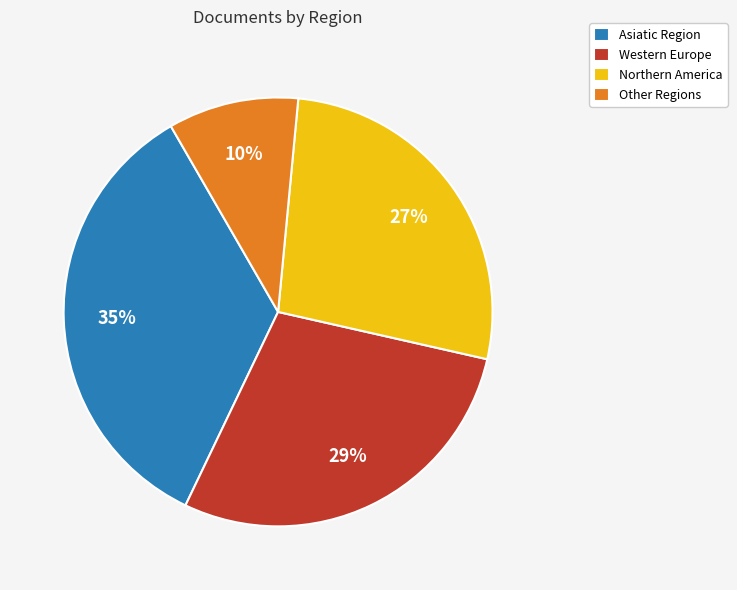

Is the sum of Northern America and Other Regions greater than half?

No